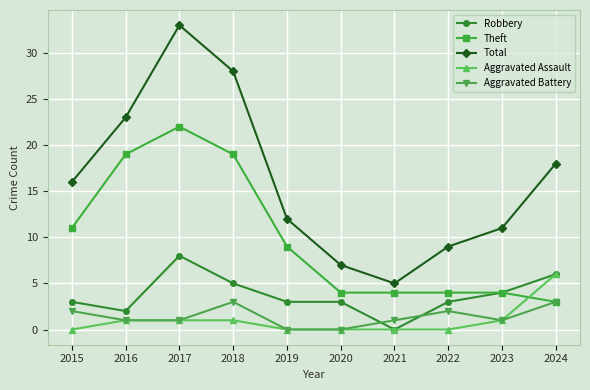

Read the Total value at 2016.

23